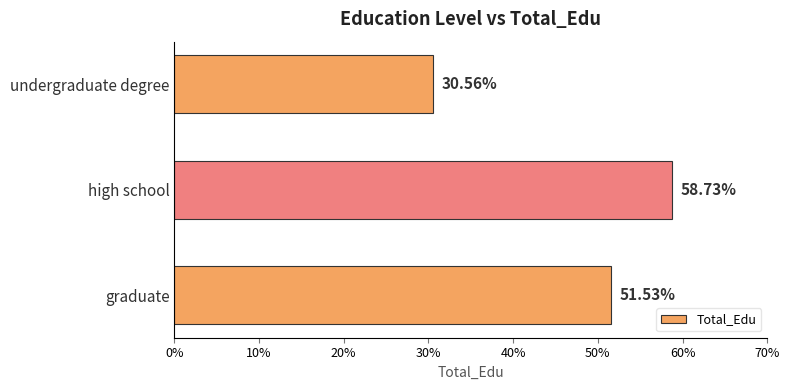

What is the sum of all values?

1.4